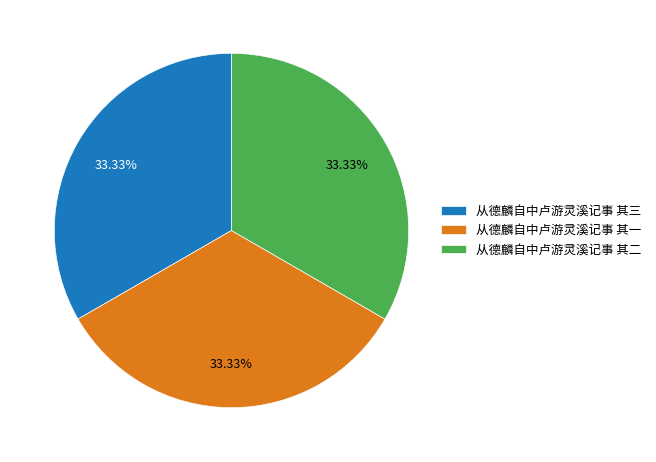

Is there any slice that represents more than half of the pie?

No